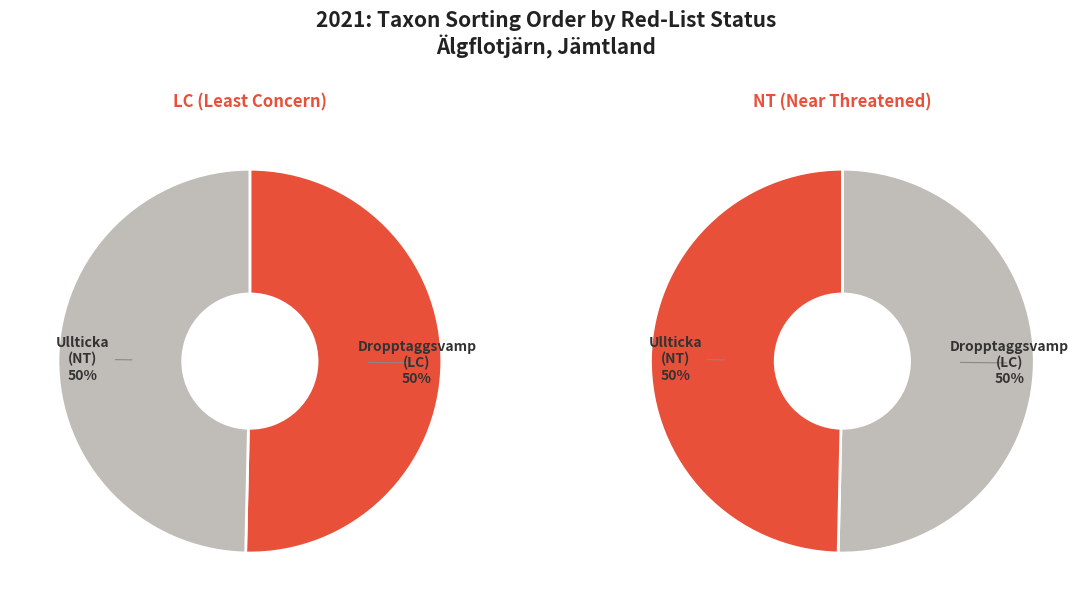

Rank the categories by value from highest to lowest.

Dropptaggsvamp
(LC), Ullticka
(NT)